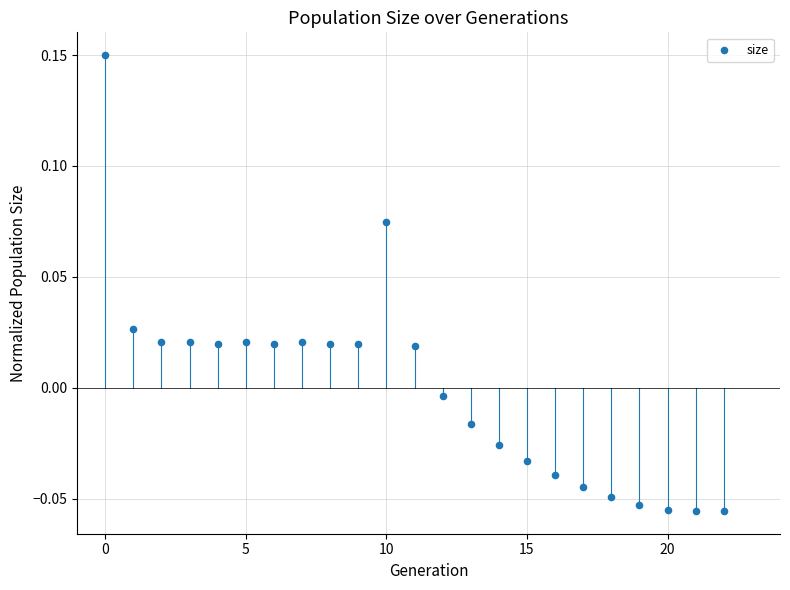

How many data points are displayed?

23